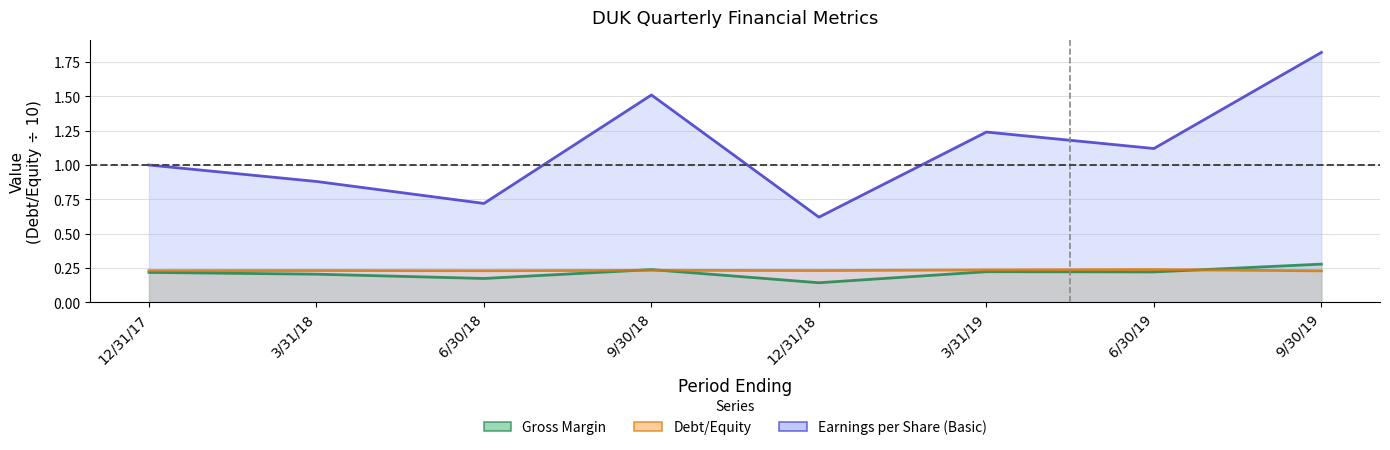

What is the value of the Debt/Equity point at the 3rd from the left?

0.2